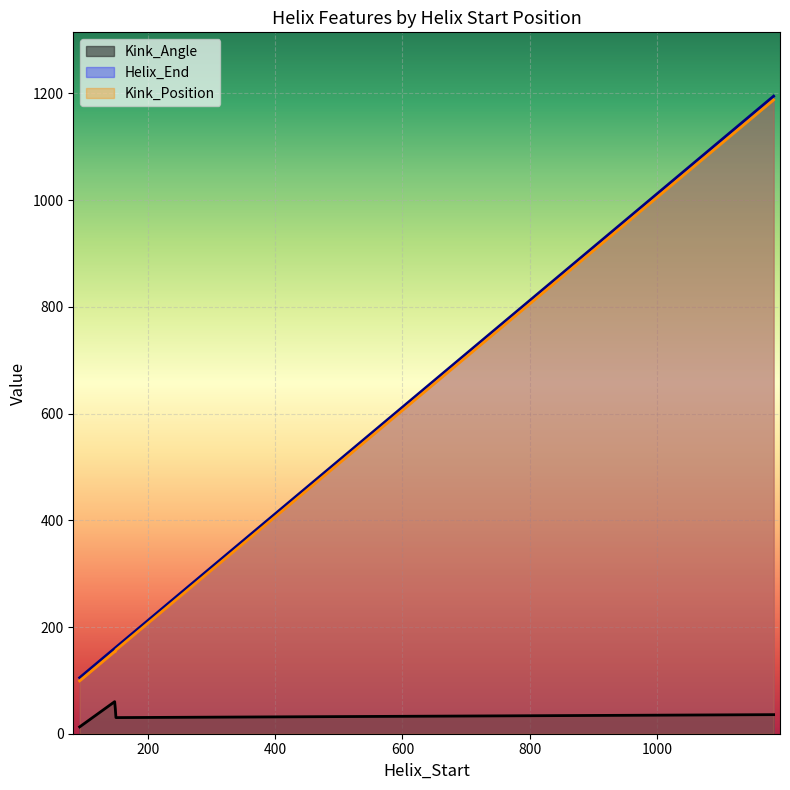

Where is the first local minimum for Kink_Angle?

93